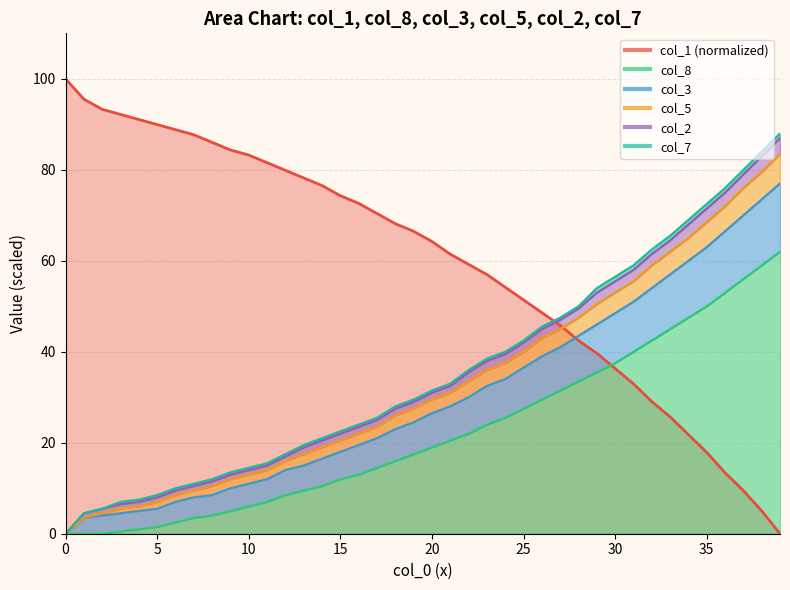

What is the value of the col_8 point at the 15th from the left?

10.5